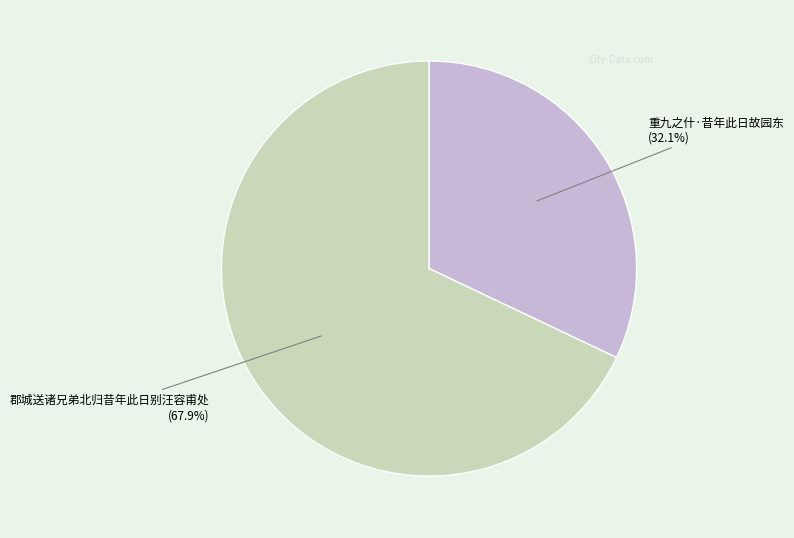

How many segments does this pie chart have?

2